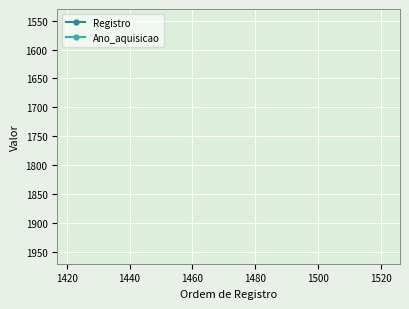

True or false: Registro has a value of 1500 at 1500.

True